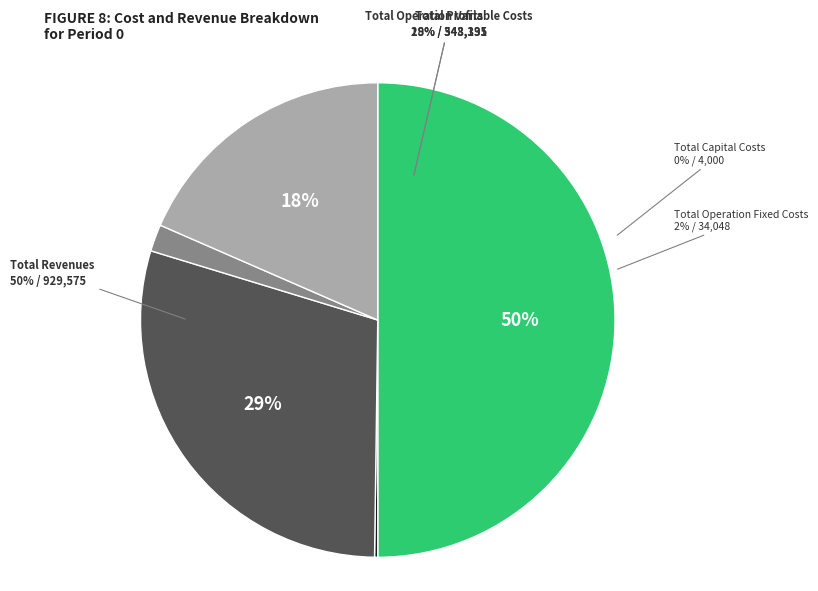

Combined, what portion of the pie is Total Operation Variable Costs and Total Operation Fixed Costs?

31.3%